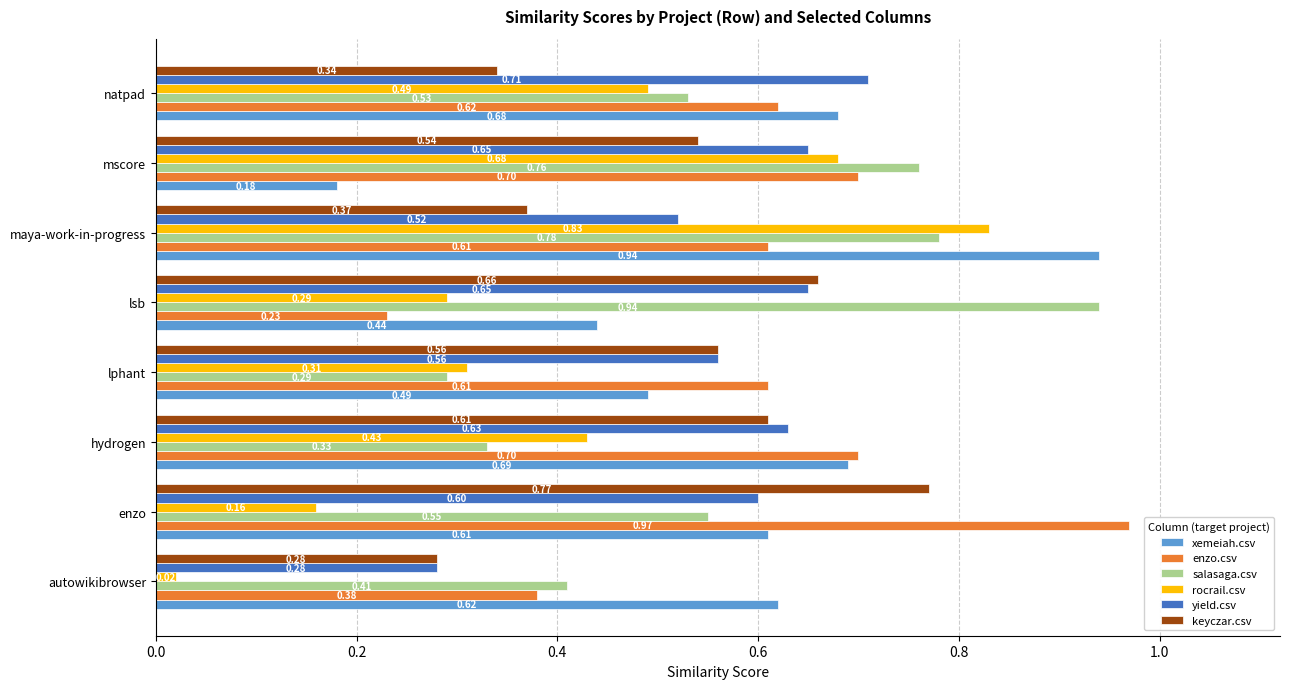

What is the average value of the salasaga.csv series?

0.6